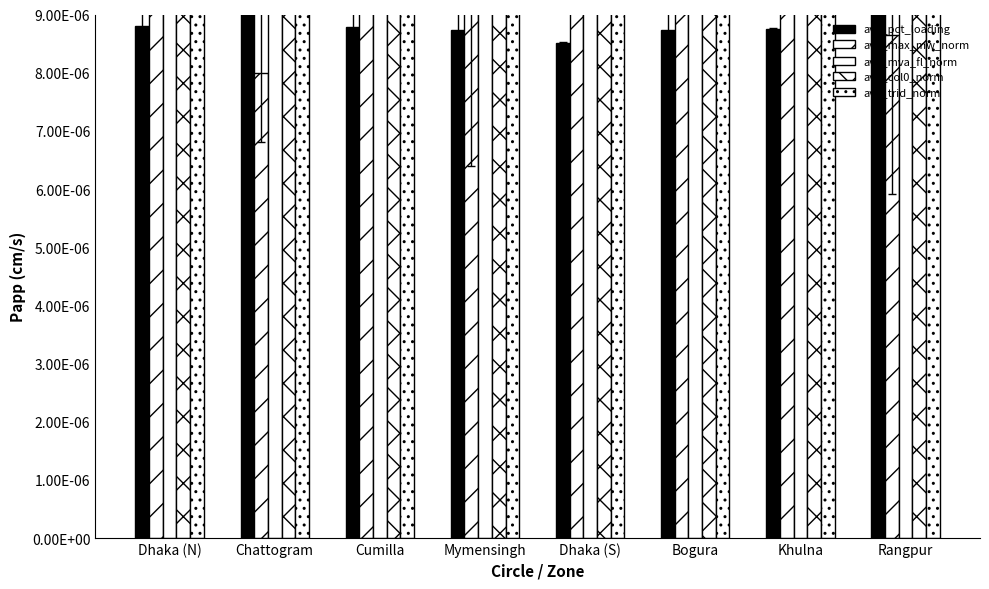

Rank the series by their average value, from highest to lowest.

avg_trid_norm, avg_col0_norm, avg_mva_fl_norm, avg_max_mw_norm, avg_pct_loading